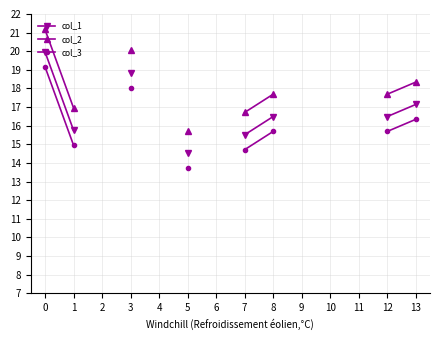

True or false: col_2 and col_3 intersect in this chart.

False